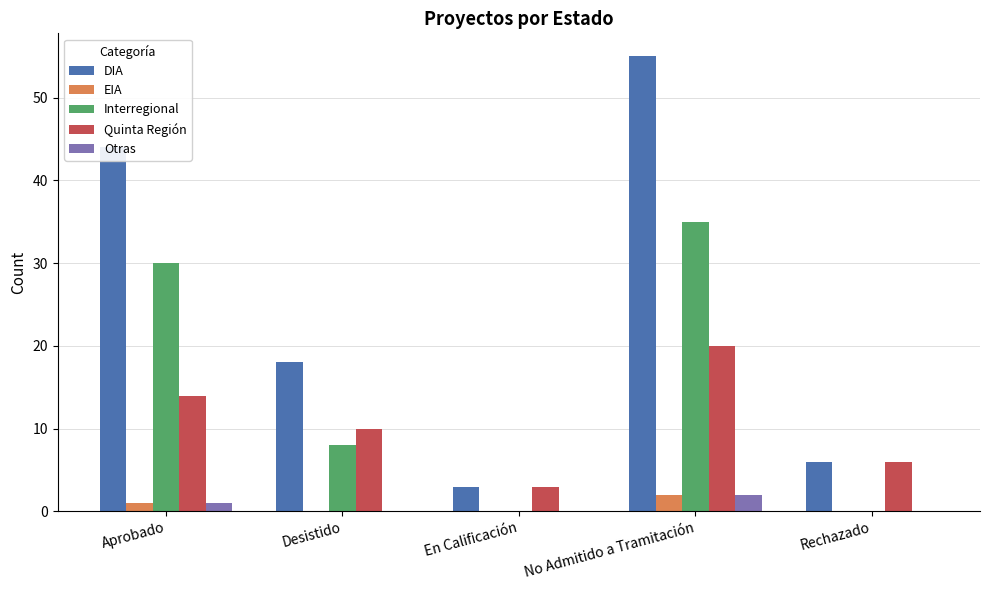

Which series has the largest total across all categories?

DIA